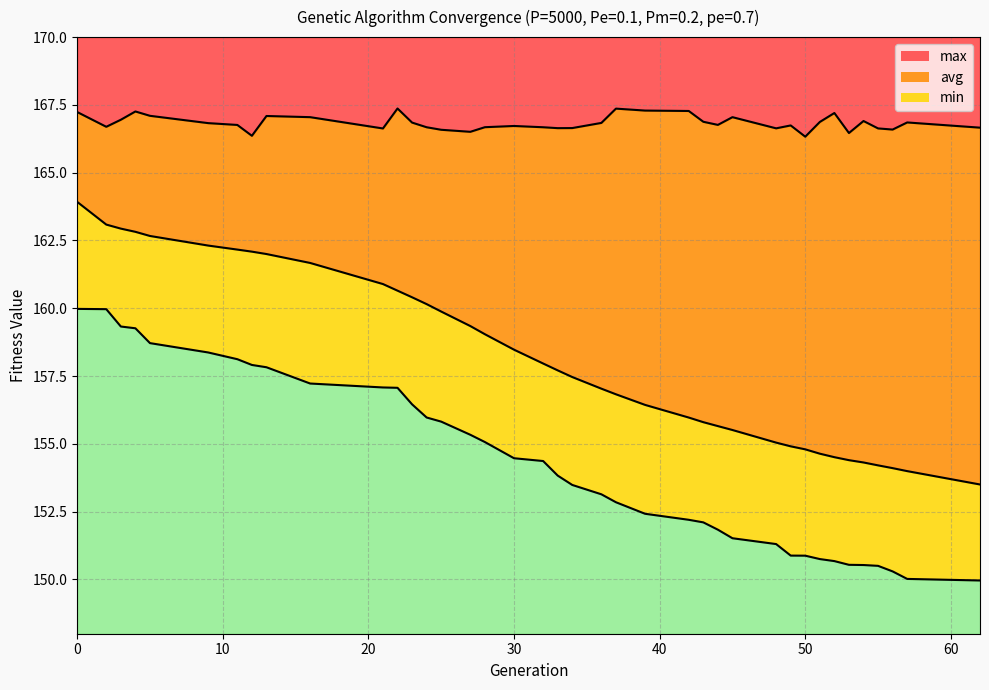

The max series shows 166.3 at 50. True or false?

True